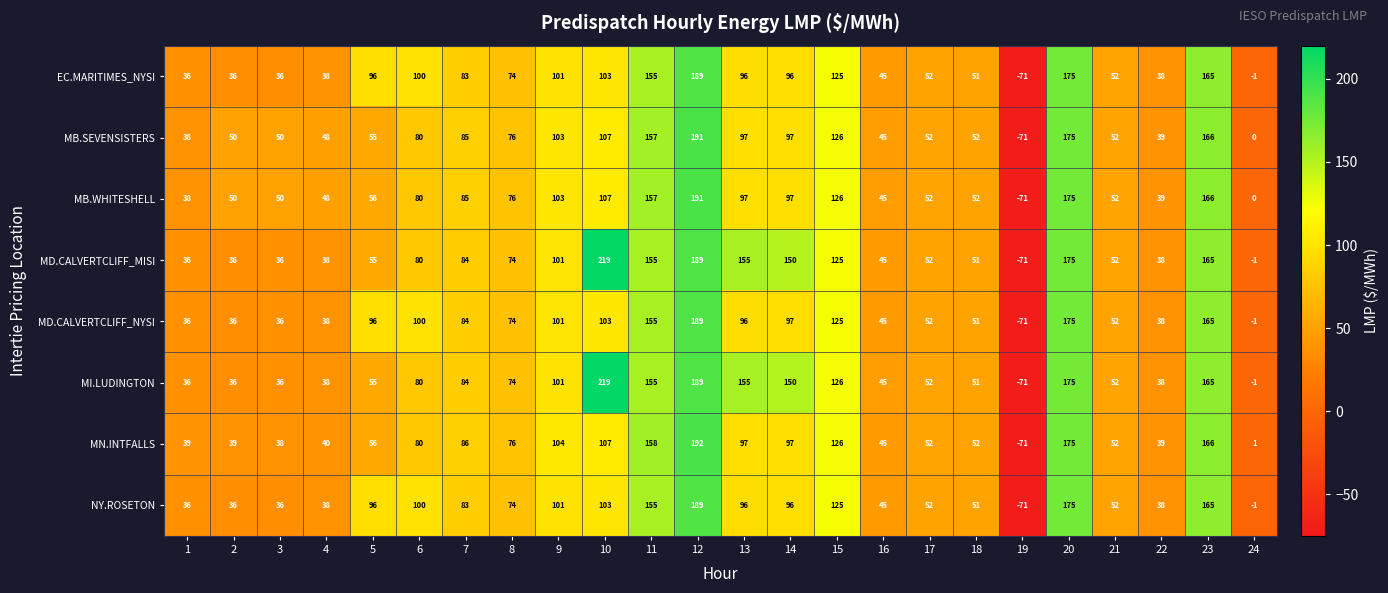

What is the total value across all series at 21?

416